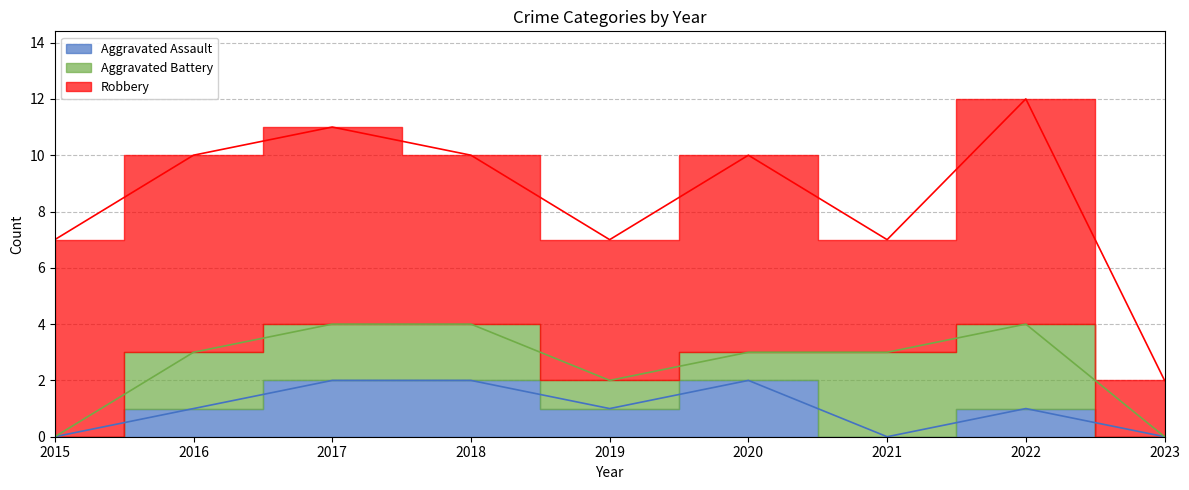

Reading right to left, what are all the values shown in this chart?

Aggravated Assault: 2023=0	2022=1	2021=0	2020=2	2019=1	2018=2	2017=2	2016=1	2015=0
Aggravated Battery: 2023=0	2022=3	2021=3	2020=1	2019=1	2018=2	2017=2	2016=2	2015=0
Robbery: 2023=2	2022=8	2021=4	2020=7	2019=5	2018=6	2017=7	2016=7	2015=7